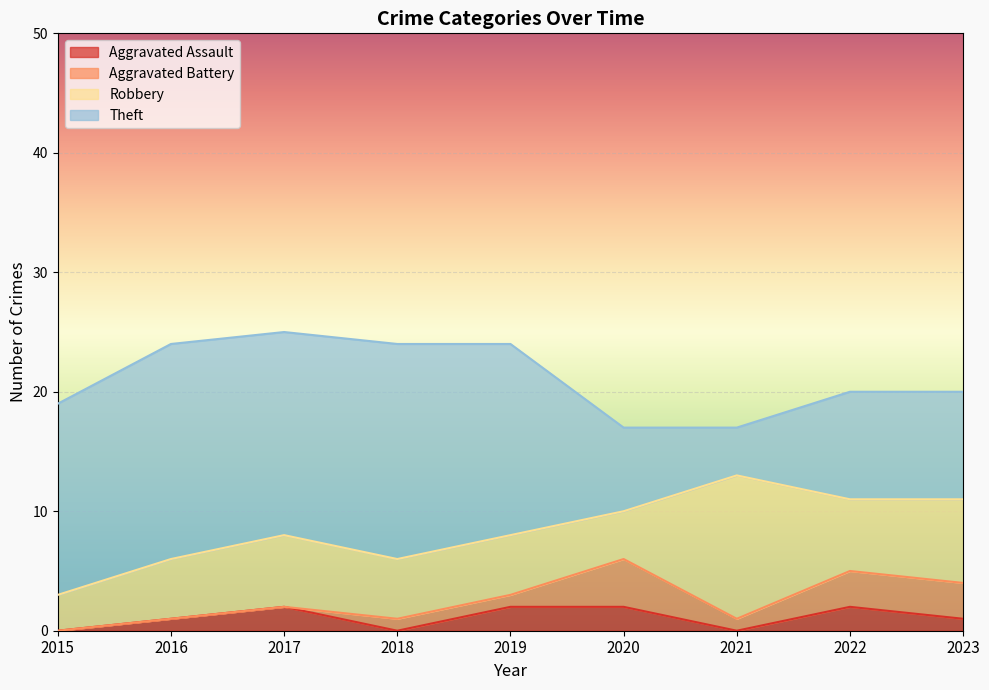

Which has a higher value, 2015 or 2020?

2020